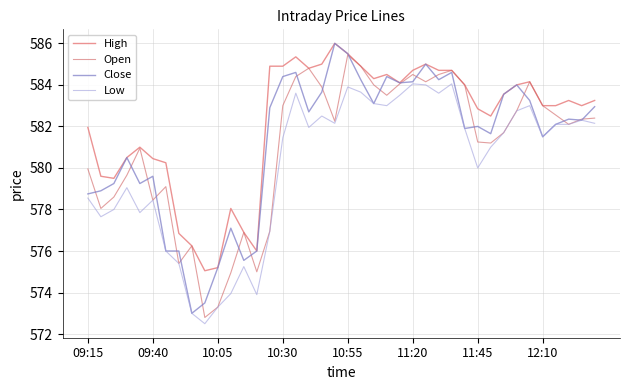

True or false: High and Low intersect in this chart.

False